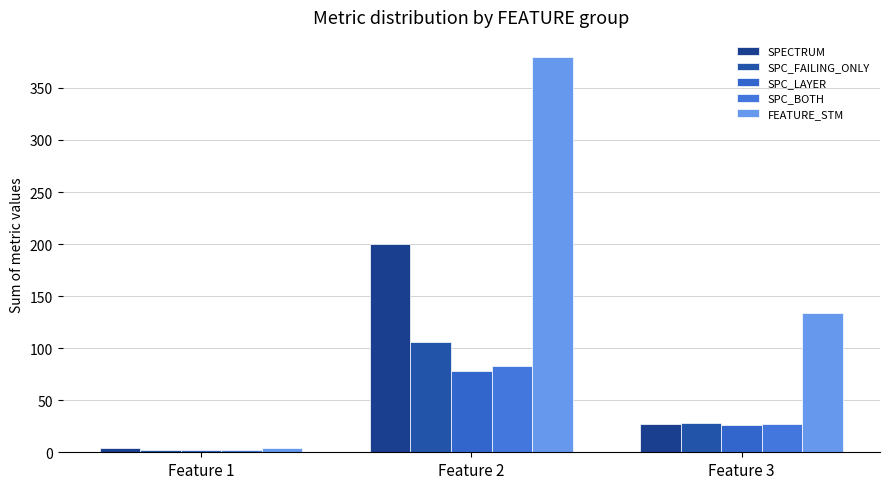

Reading left to right, transcribe all the data shown in this chart.

SPECTRUM: 4	200	27
SPC_FAILING_ONLY: 2	106	28
SPC_LAYER: 2	78	26
SPC_BOTH: 2	83	27
FEATURE_STM: 4	380	134